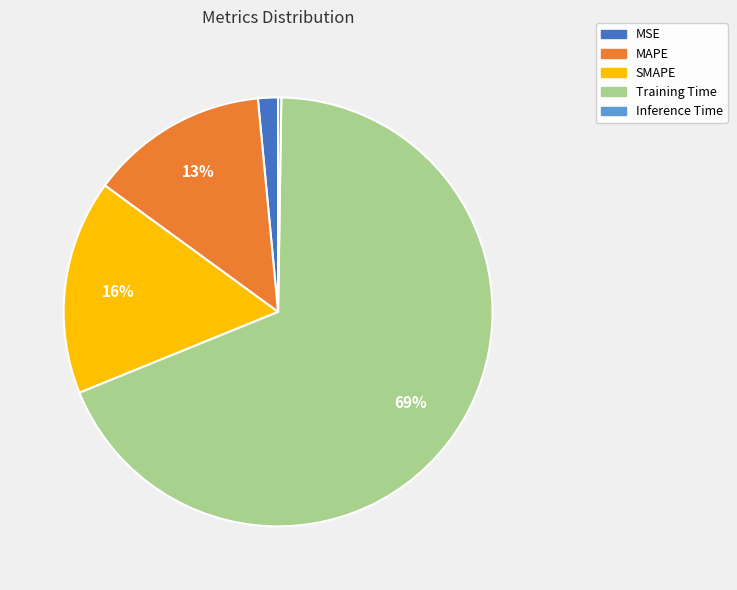

To the nearest percent, what percentage of the pie is MSE?

2%